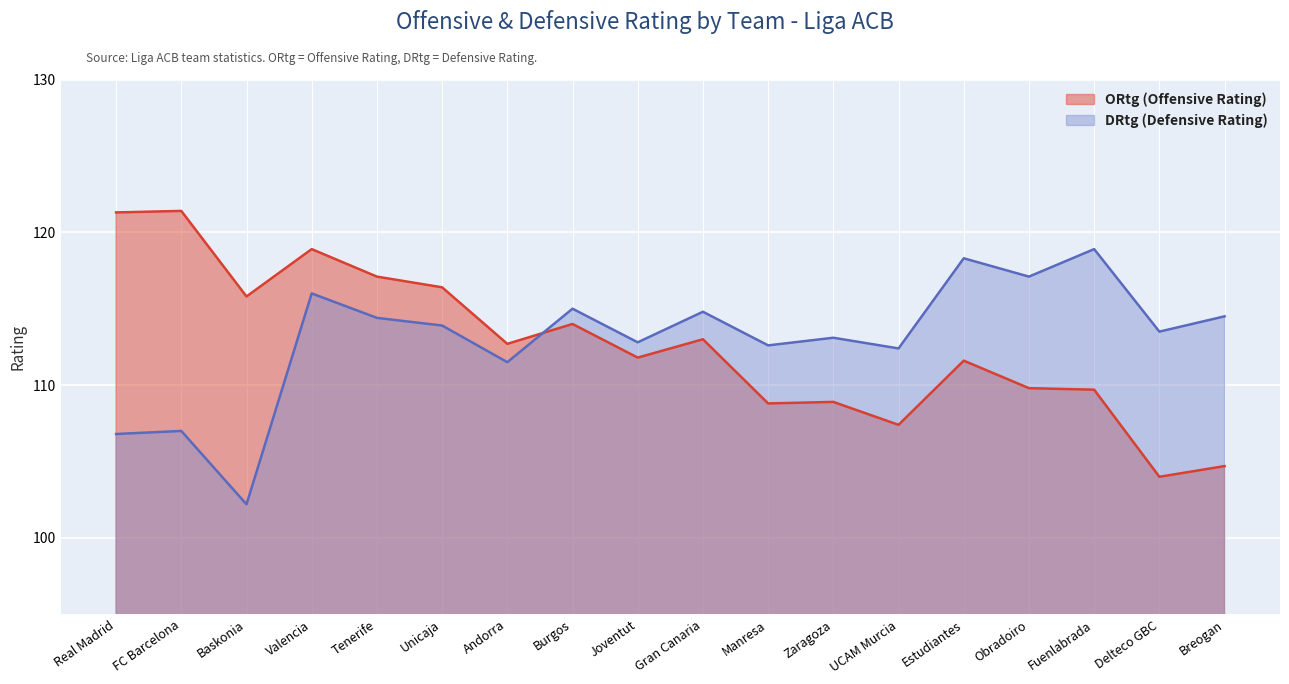

List the series in order of their peak value, highest first.

ORtg (Offensive Rating), DRtg (Defensive Rating)